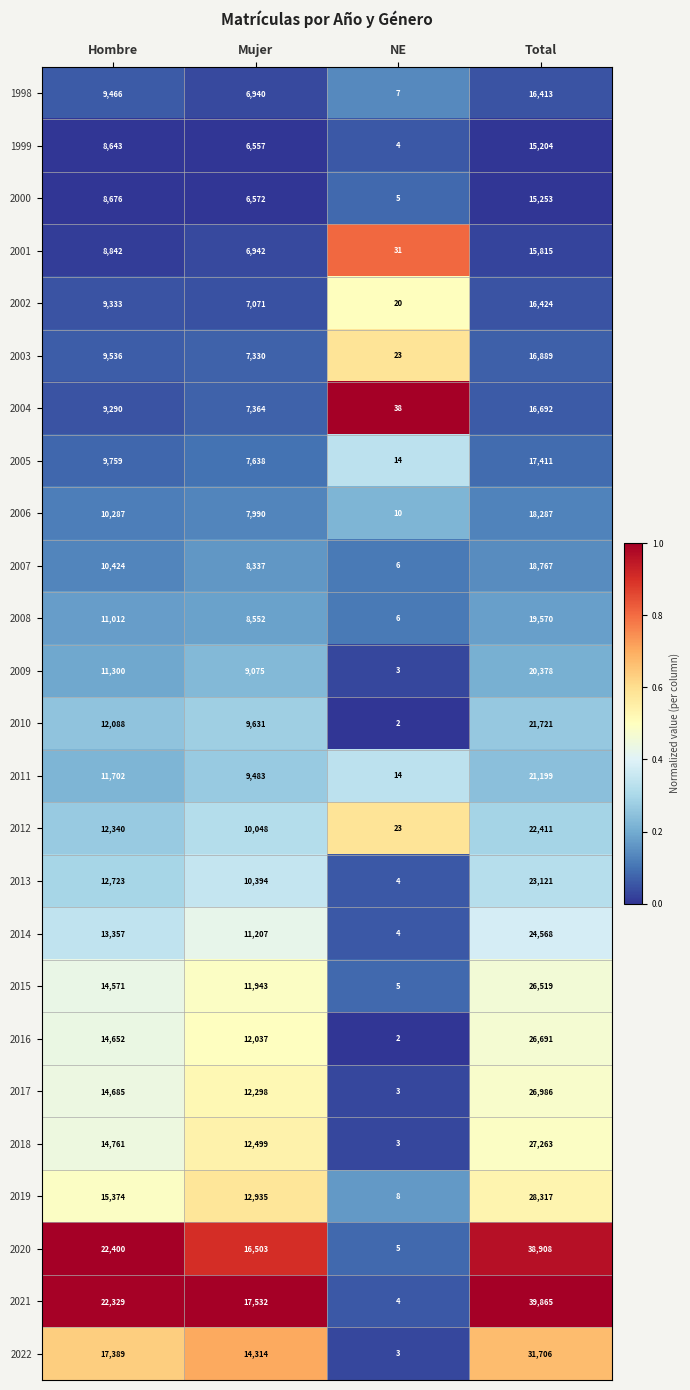

At which category does the chart reach its minimum across all series?

NE